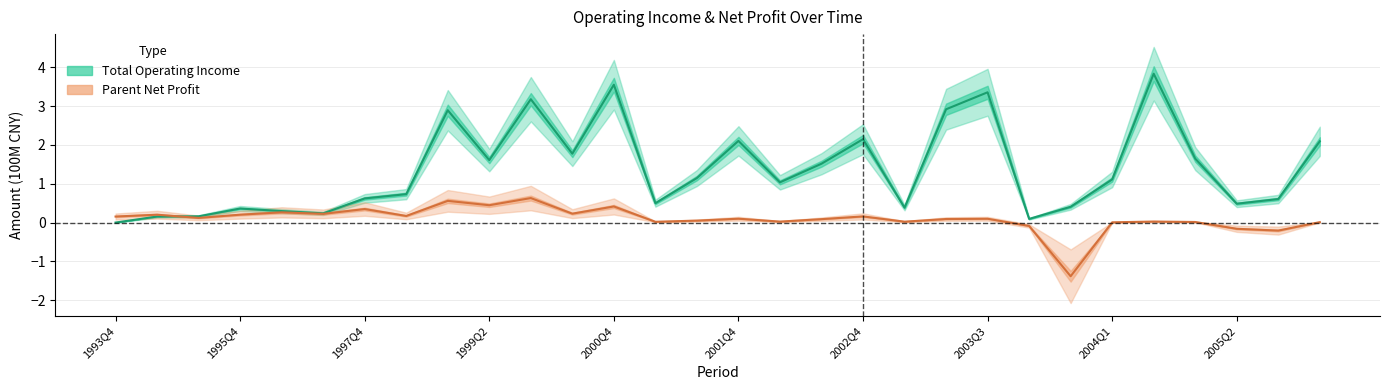

What is the value of the Total Operating Income point at the 28th from the left?

0.5